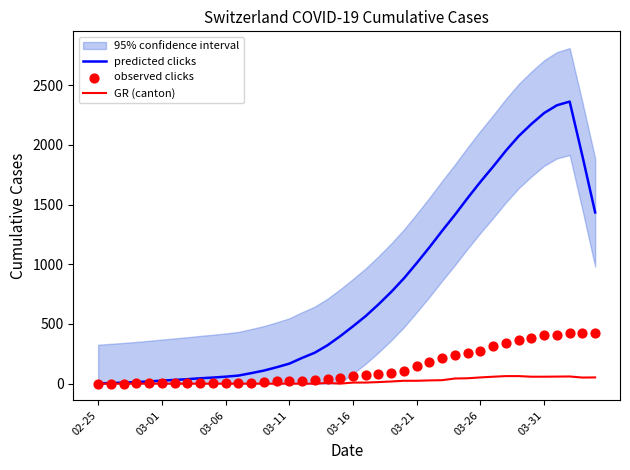

Which series contains the highest Y value?

predicted clicks